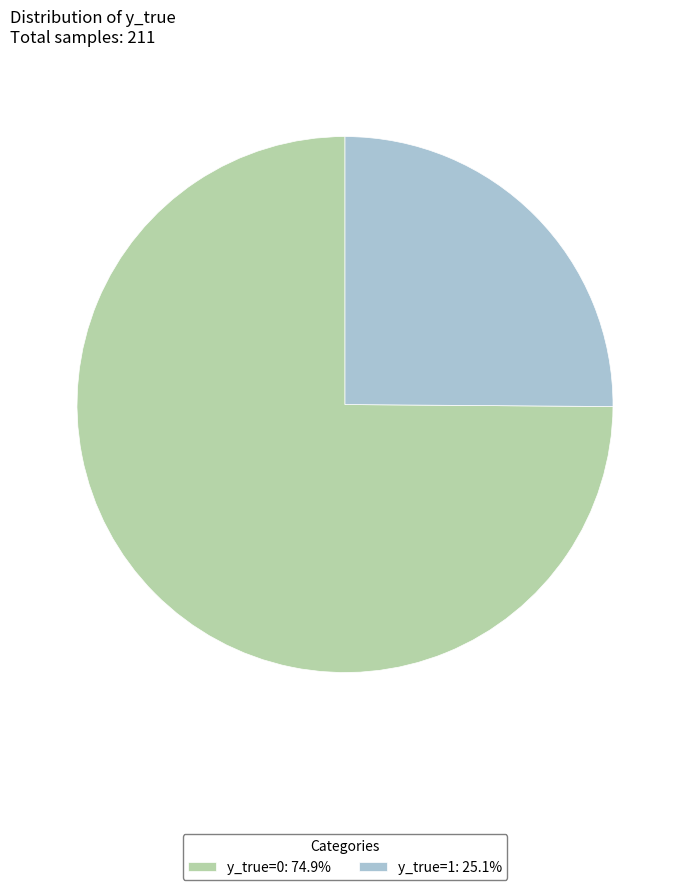

Rank the categories by value from lowest to highest.

y_true=1, y_true=0